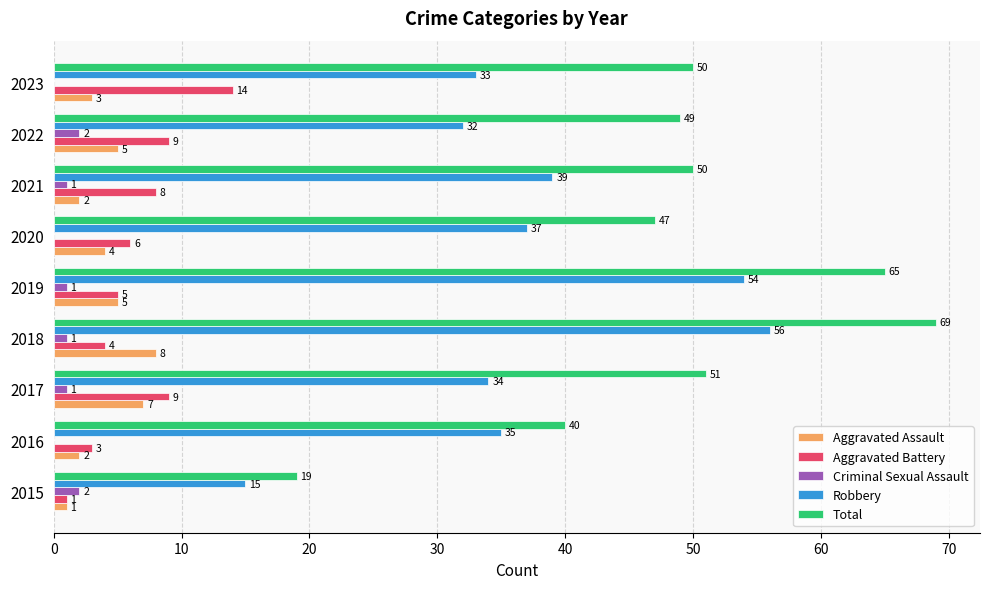

How many Criminal Sexual Assault values are between 0 and 1?

7